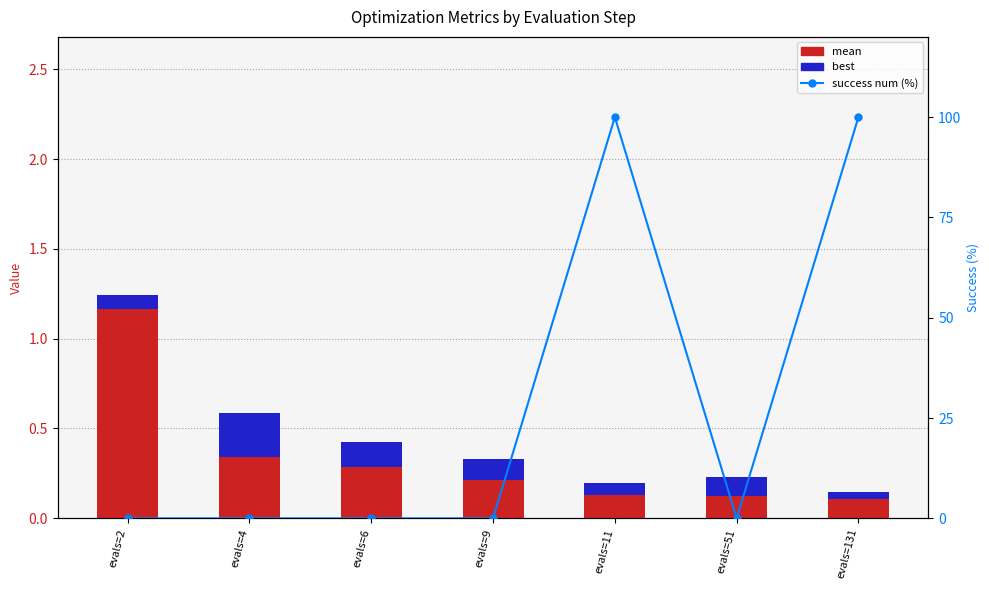

Which label corresponds to the smallest value in the chart?

evals=2